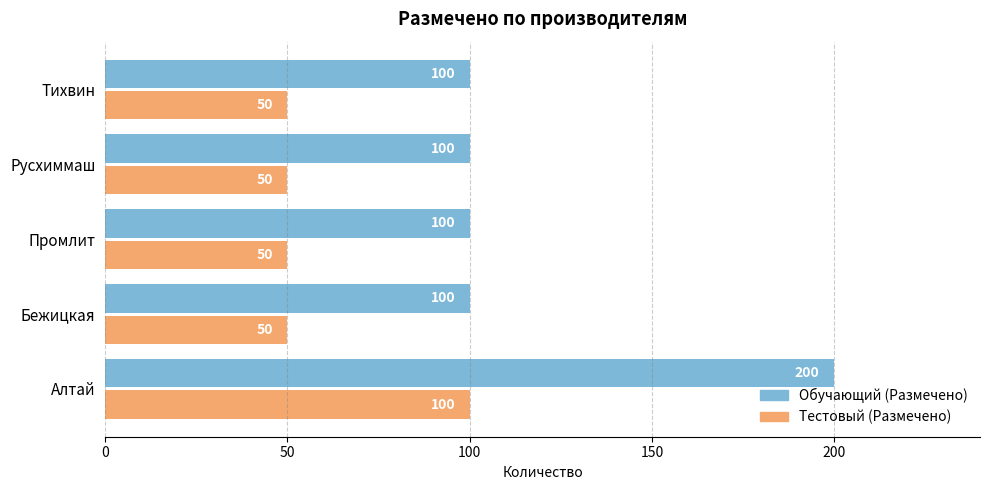

List the series in order of their peak value, lowest first.

Тестовый (Размечено), Обучающий (Размечено)